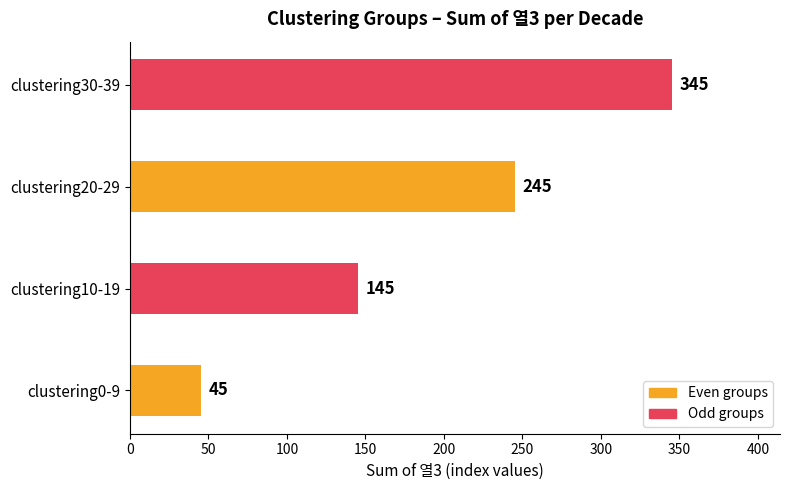

Between clustering30-39 and clustering10-19, which is larger?

clustering30-39